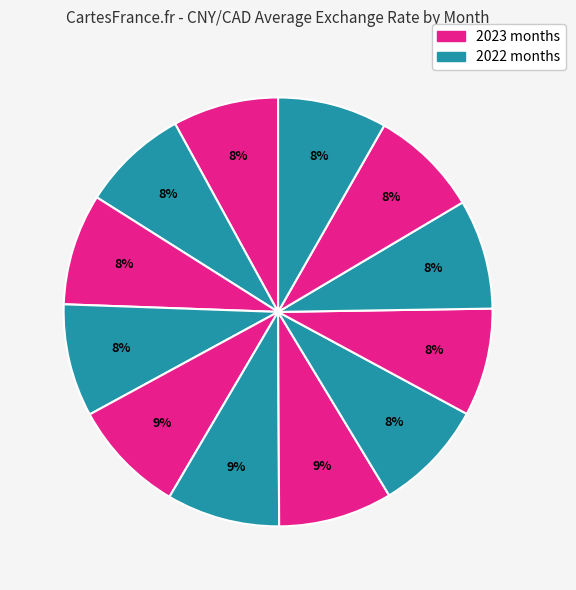

Count the number of slices in the pie.

12